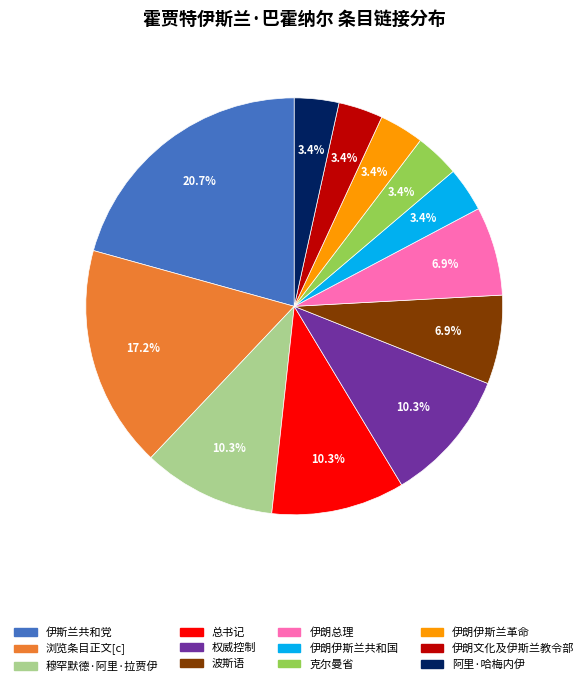

What percentage is the 权威控制 slice, to the nearest percent?

10%